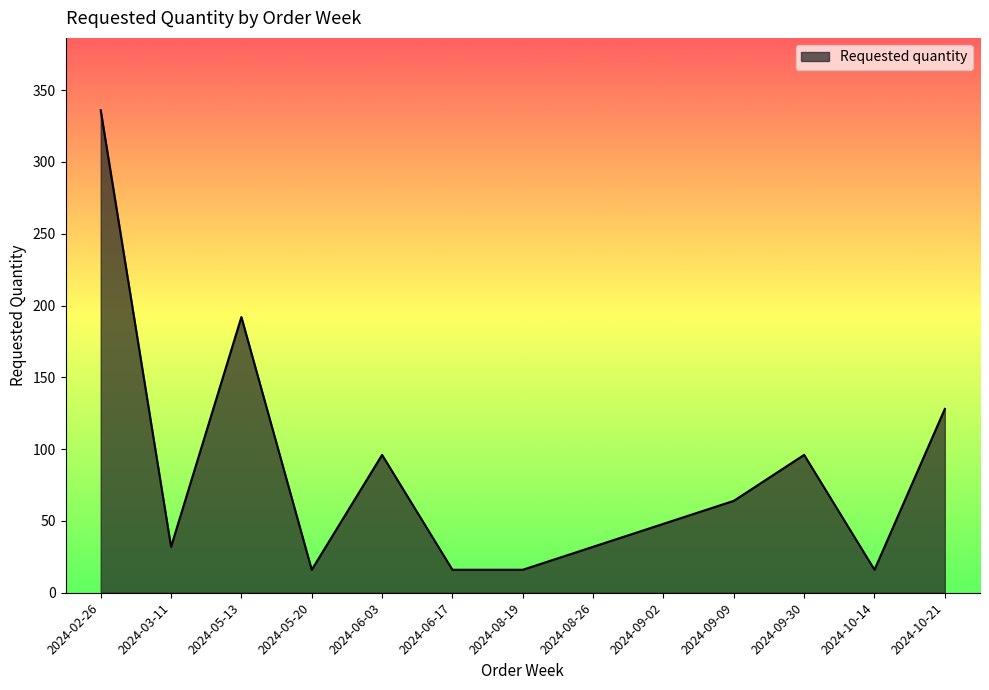

What is the greatest value displayed?

336